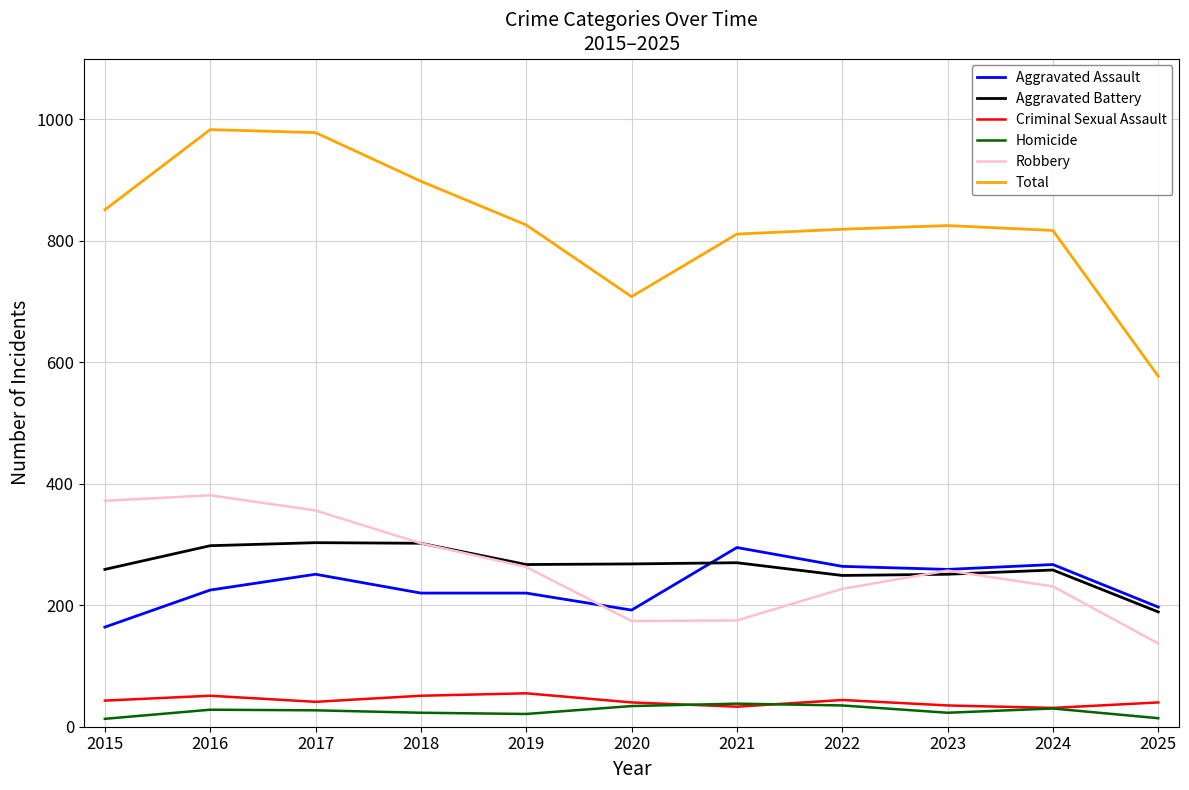

How many lines are shown in the chart?

6